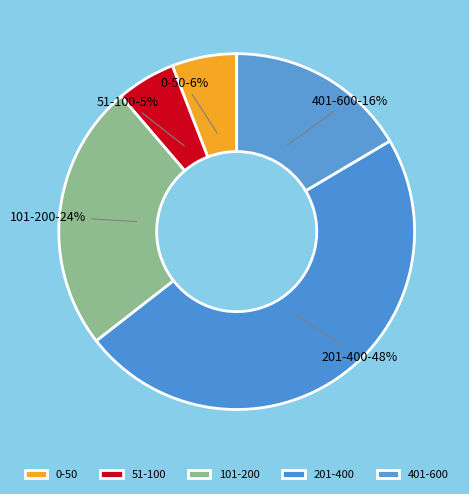

Which category has the smallest portion of the pie?

51-100